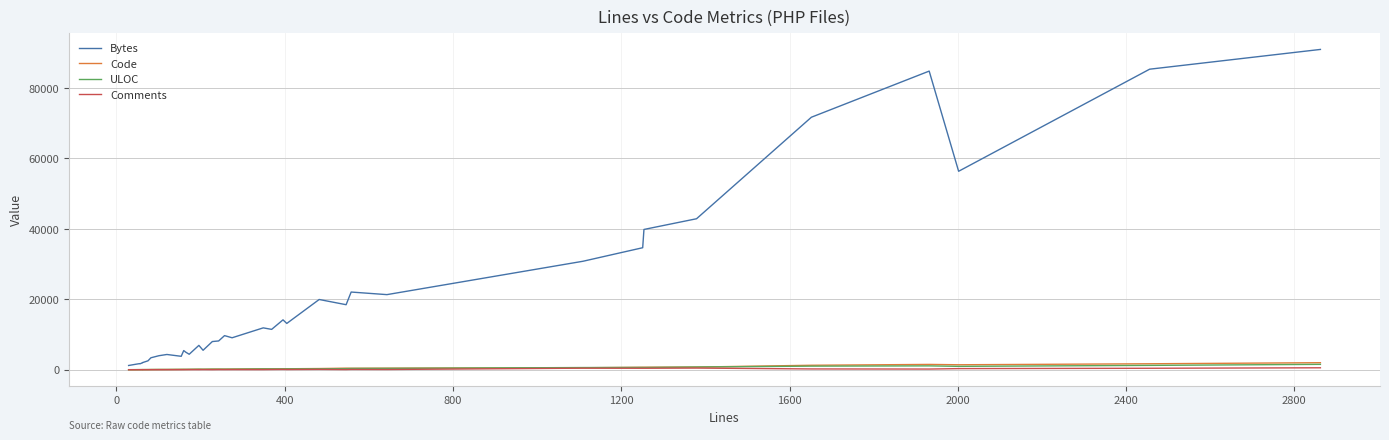

What are all the series names shown in the legend?

Bytes, Code, ULOC, Comments